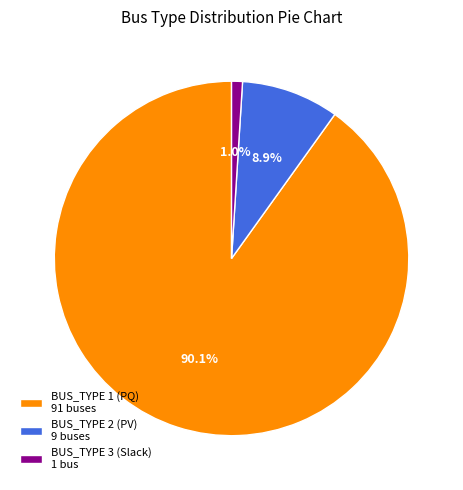

Is the sum of BUS_TYPE 2 (PV) 9 buses and BUS_TYPE 1 (PQ) 91 buses greater than half?

Yes